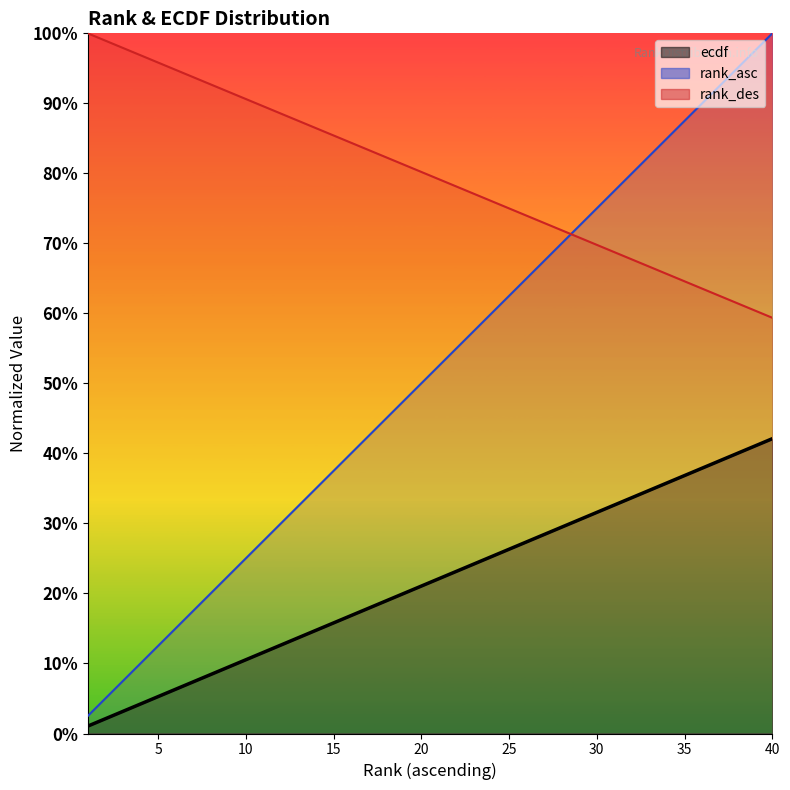

True or false: ecdf has more than 2 interior local peaks.

False